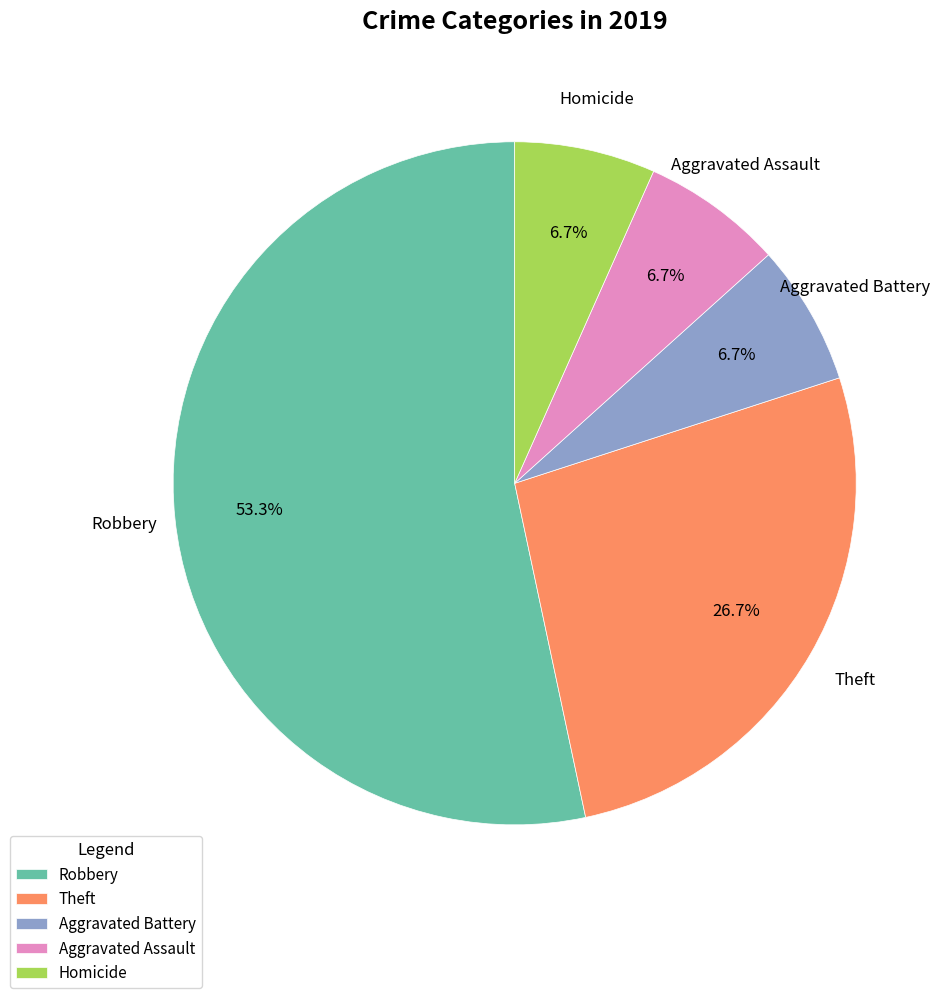

Which slice is the largest?

Robbery